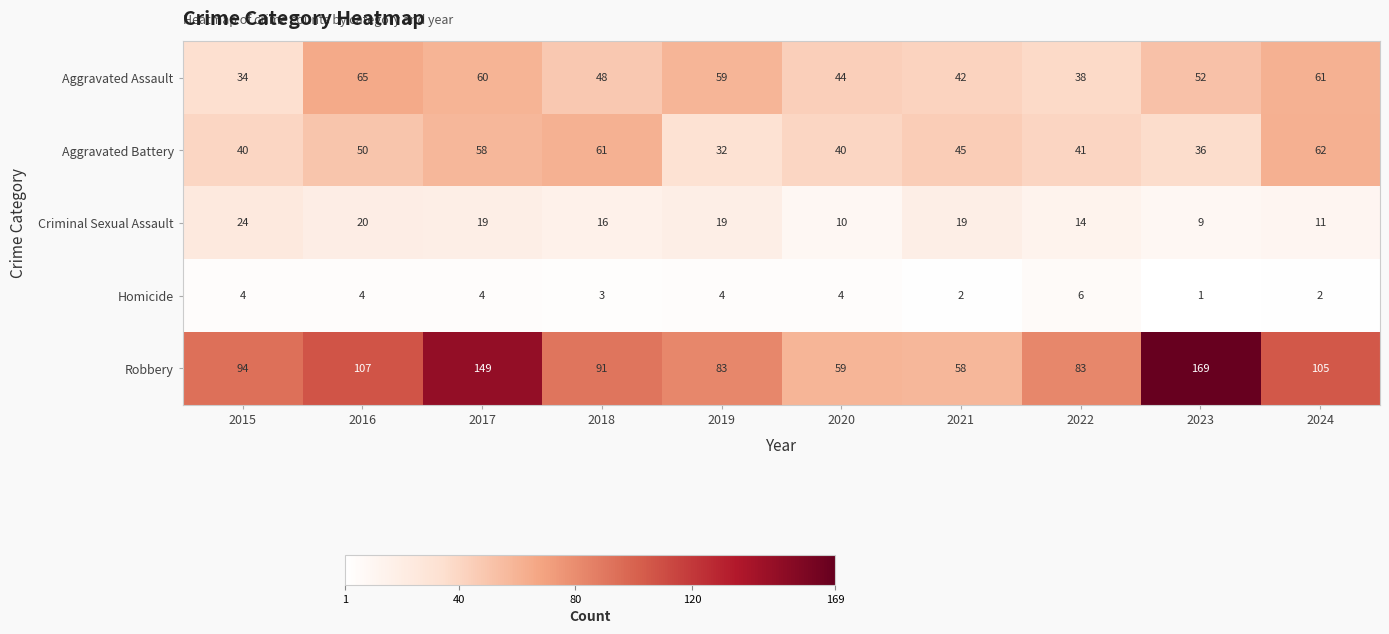

Which category has the highest value across all series?

2023